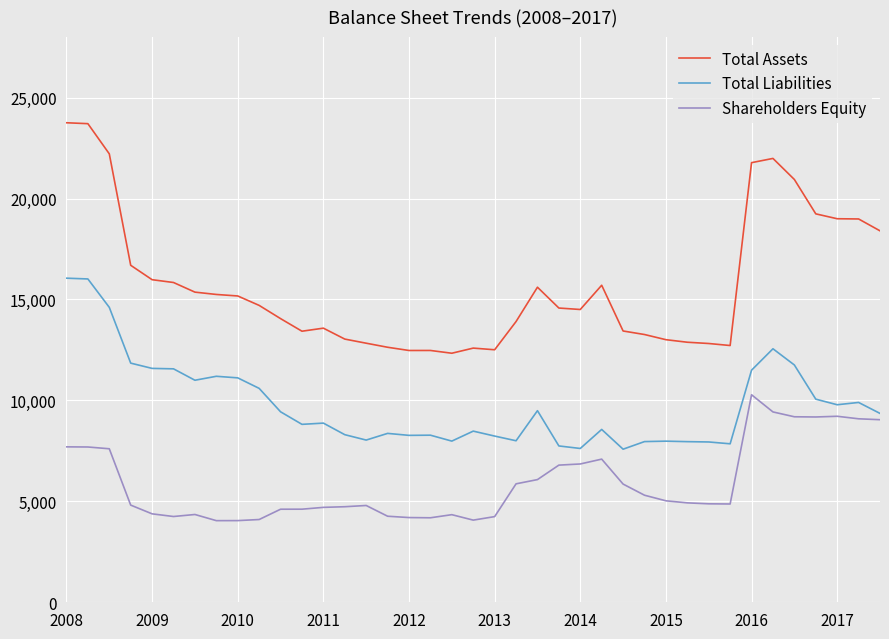

What are all the series names shown in the legend?

Total Assets, Total Liabilities, Shareholders Equity